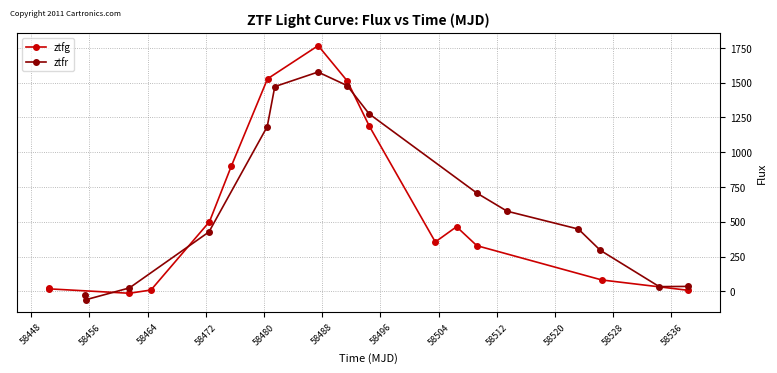

What is the value of the ztfr point at the 11th from the left?

576.3